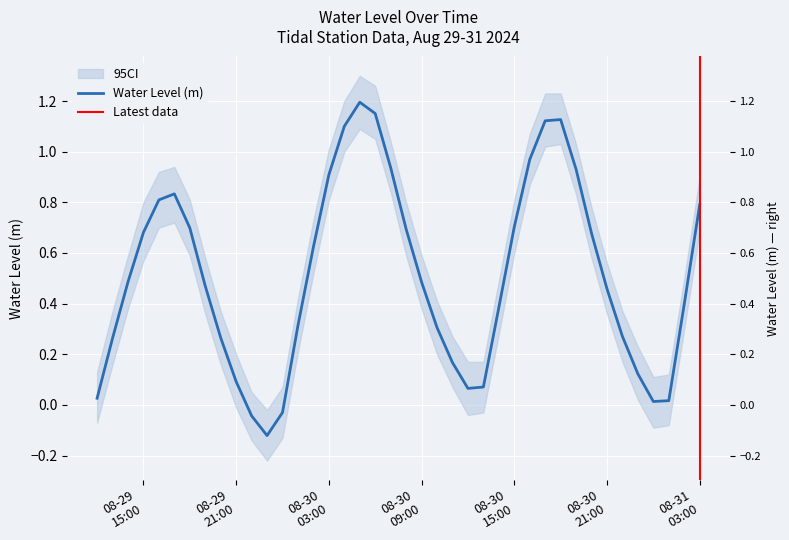

What is the difference between the values at 2024-08-29 16:00:00 and 2024-08-30 05:00:00?

0.4